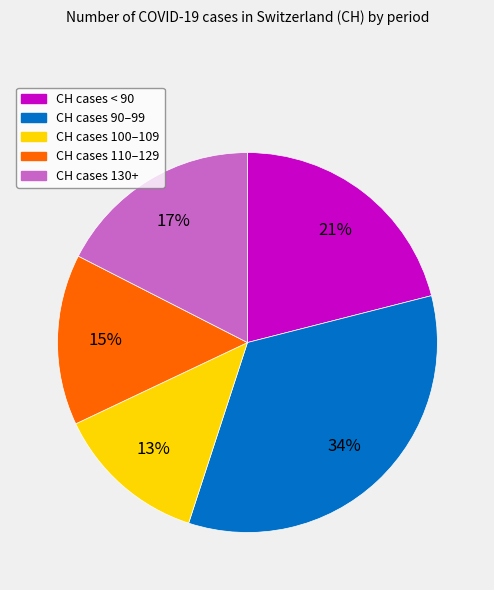

How many slices are in this pie chart?

5